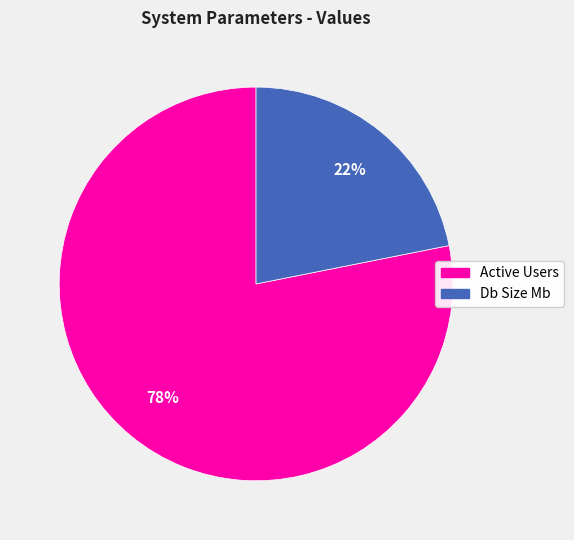

To the nearest percent, what is the difference between the largest and smallest slice percentages?

56%